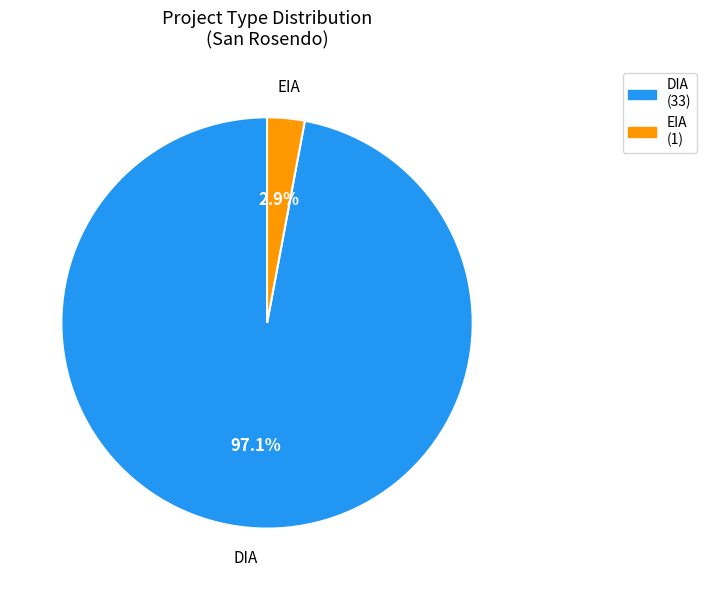

What percentage is the EIA slice, to the nearest percent?

3%